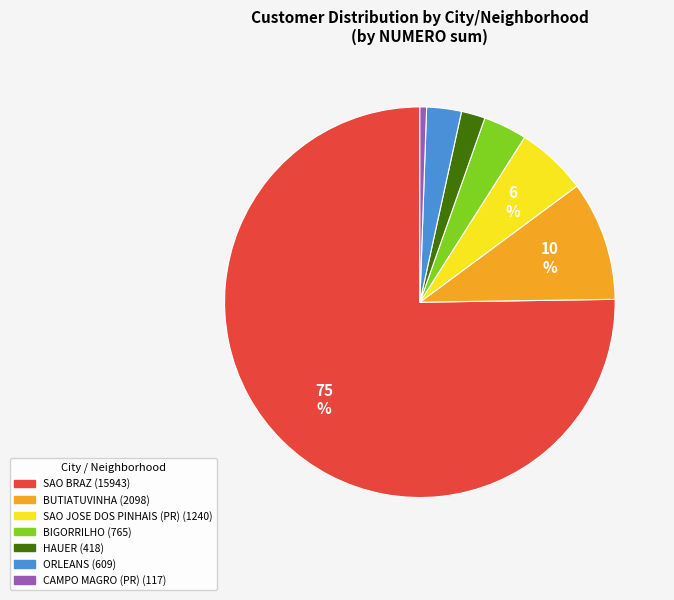

To the nearest percent, what is the average slice percentage?

14%